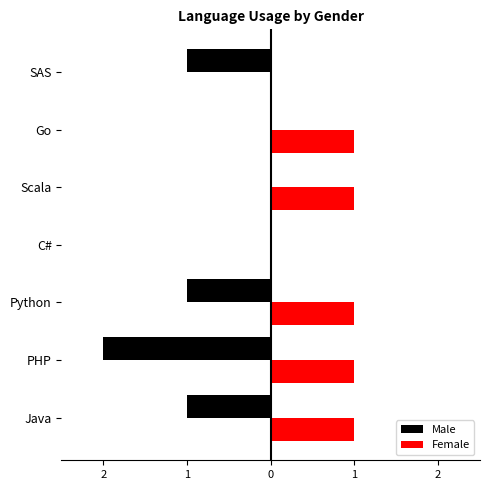

What is the value of the Male bar at the 7th from the left?

-1